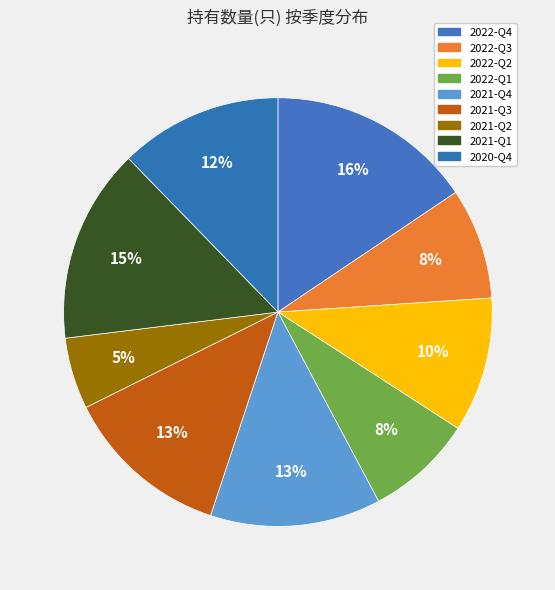

Which has a higher value, 2021-Q1 or 2022-Q1?

2021-Q1